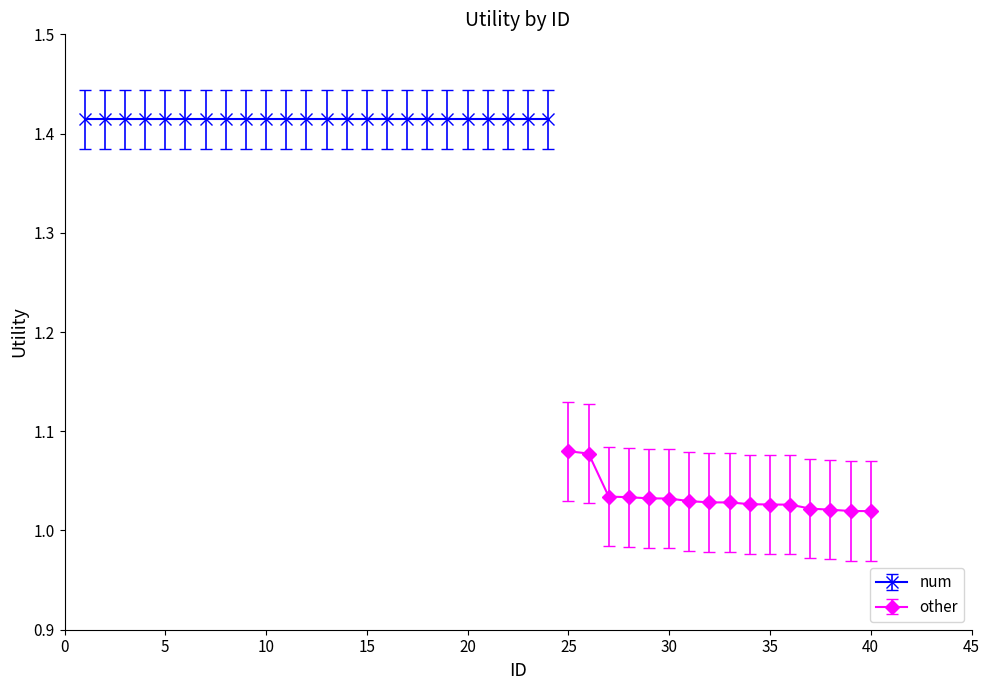

True or false: the data shows 1.0 at 40.

True